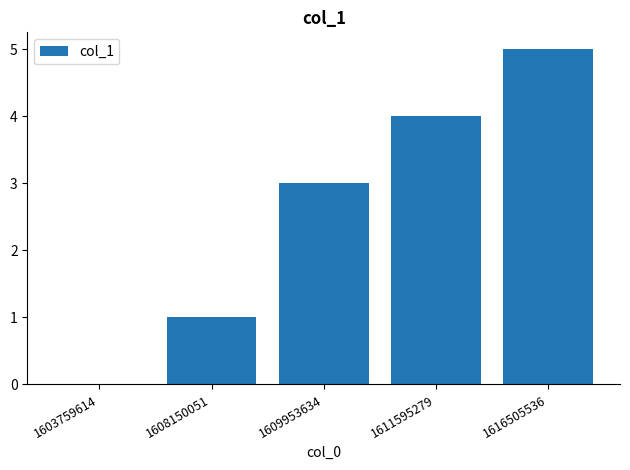

What is the sum of all values?

13